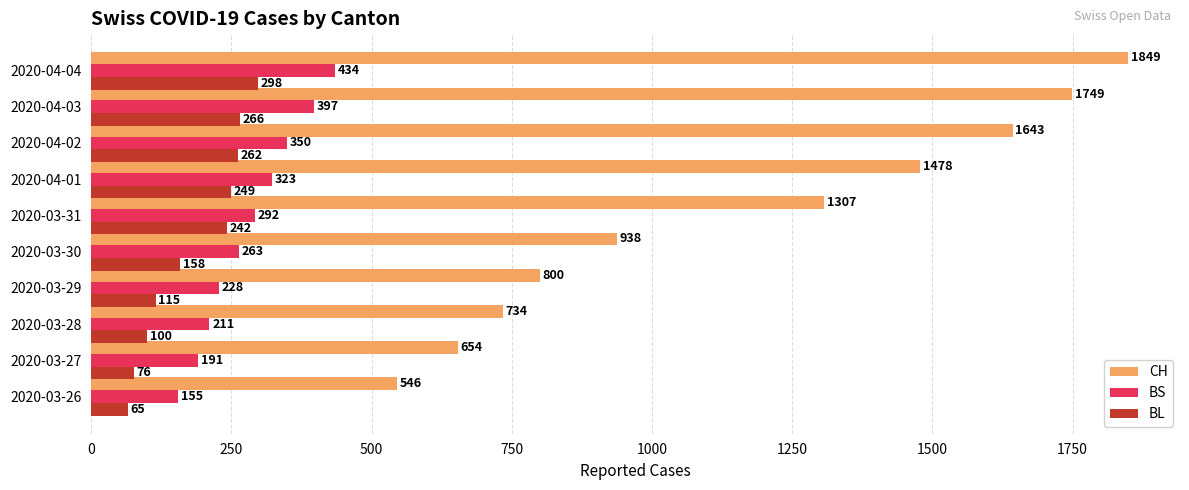

Is it true that BL equals 262 at 2020-04-02?

True